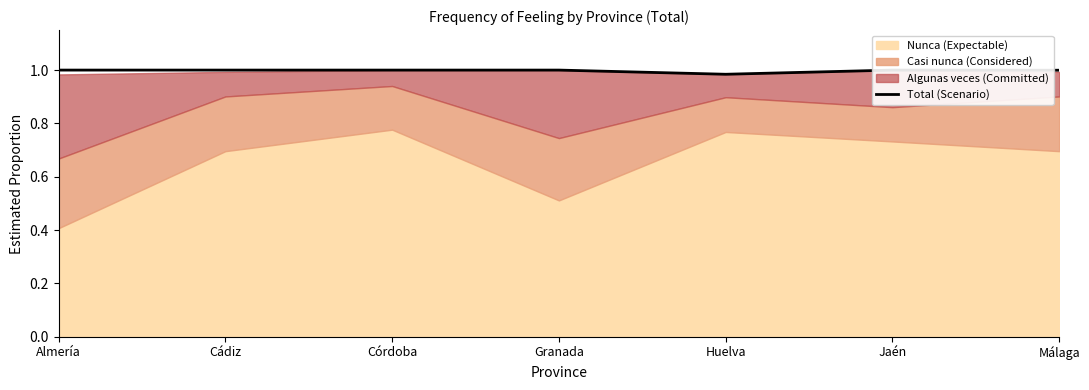

Approximately how many times larger is the value at Córdoba compared to Granada?

1.0